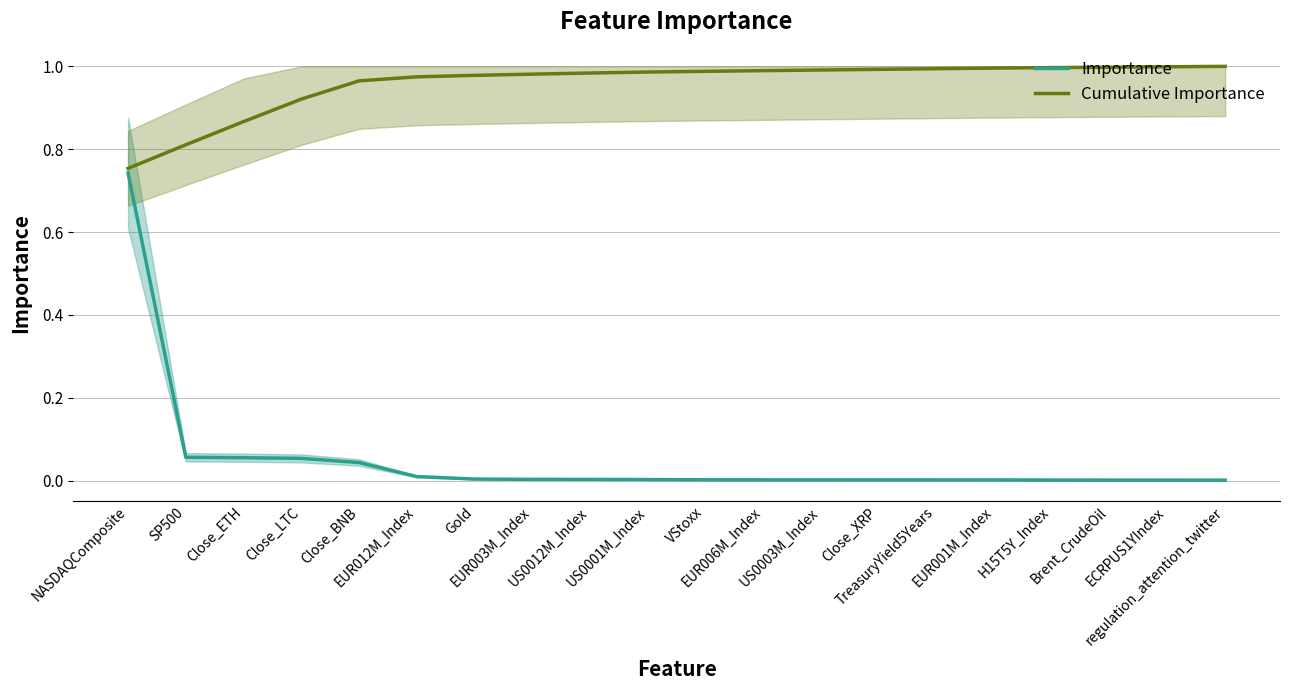

True or false: Importance and Cumulative Importance intersect in this chart.

False